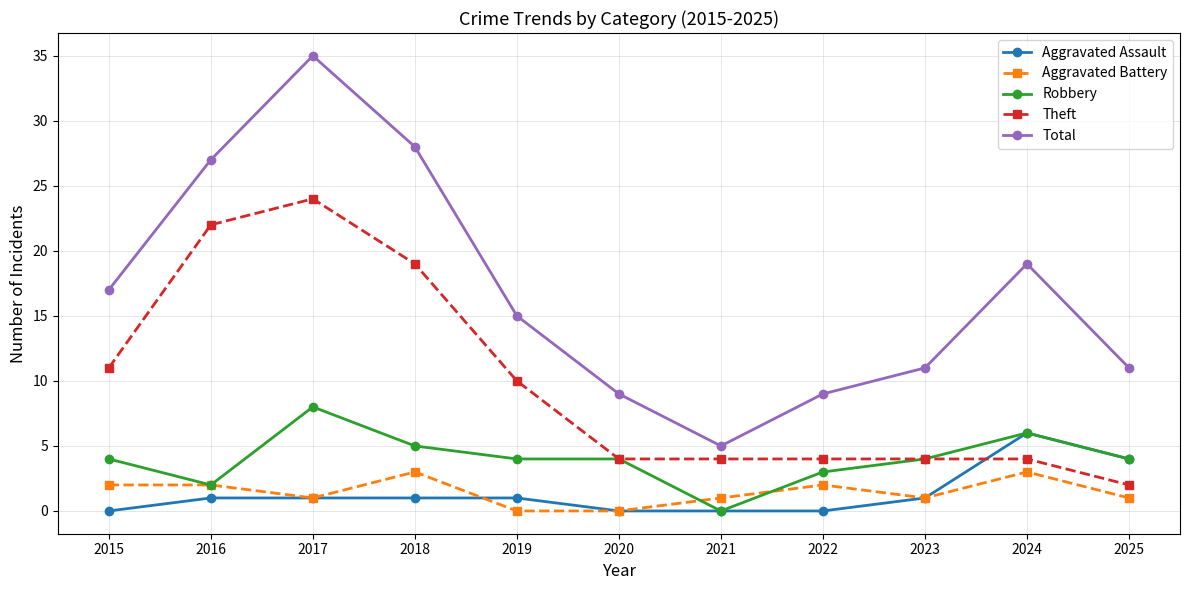

What is the spread (max minus min) of values at 2018?

27